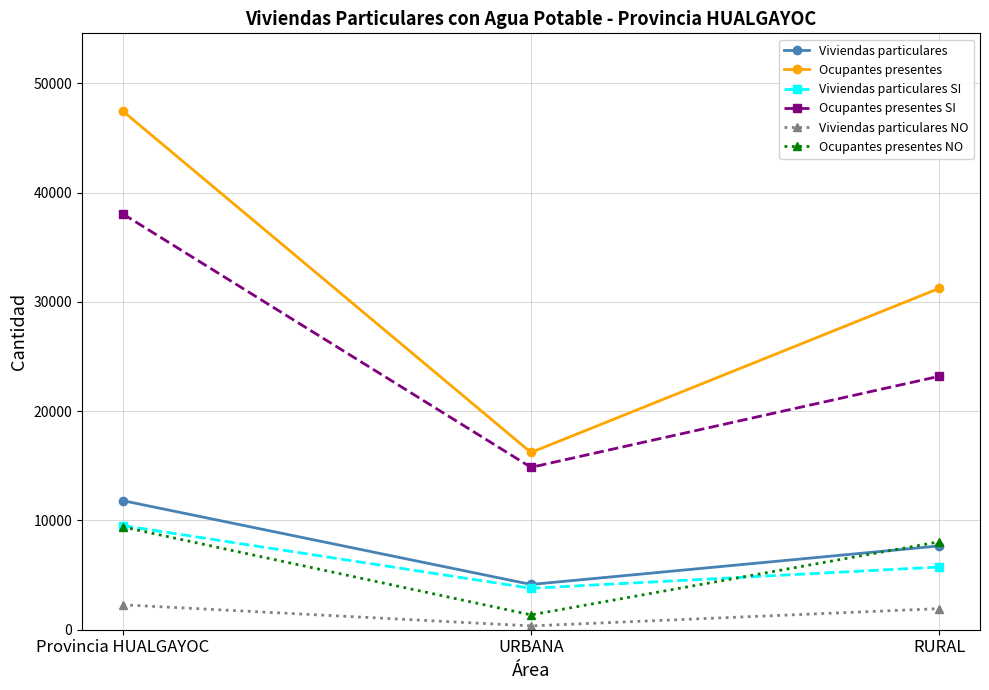

List the labels in order of Viviendas particulares SI value, smallest first.

URBANA, RURAL, Provincia HUALGAYOC